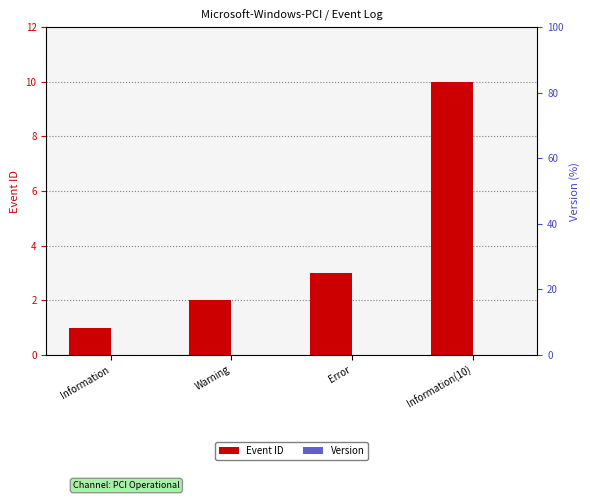

Read the Event ID value at Error.

3